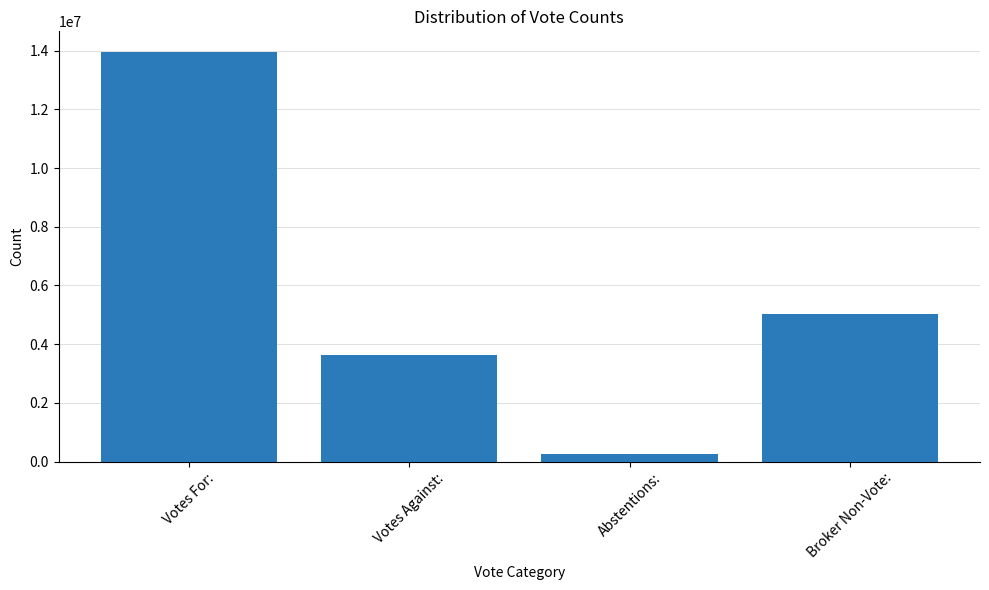

What is the change in value from Votes For: to Votes Against:?

-10337934